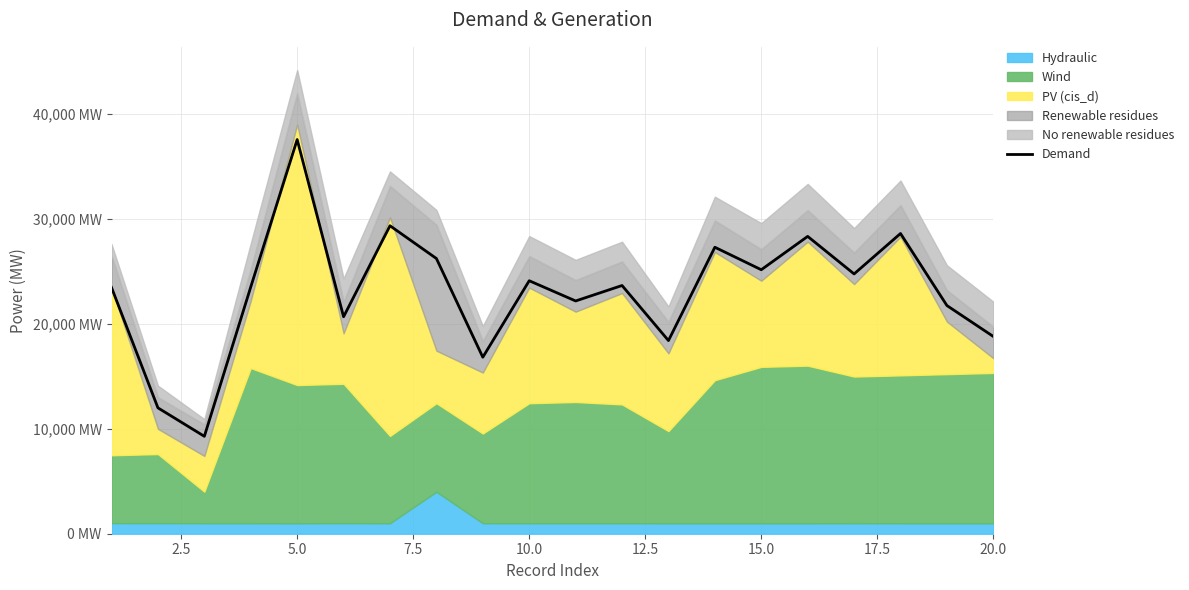

True or false: the data shows 17181.2 at 2.5.

False